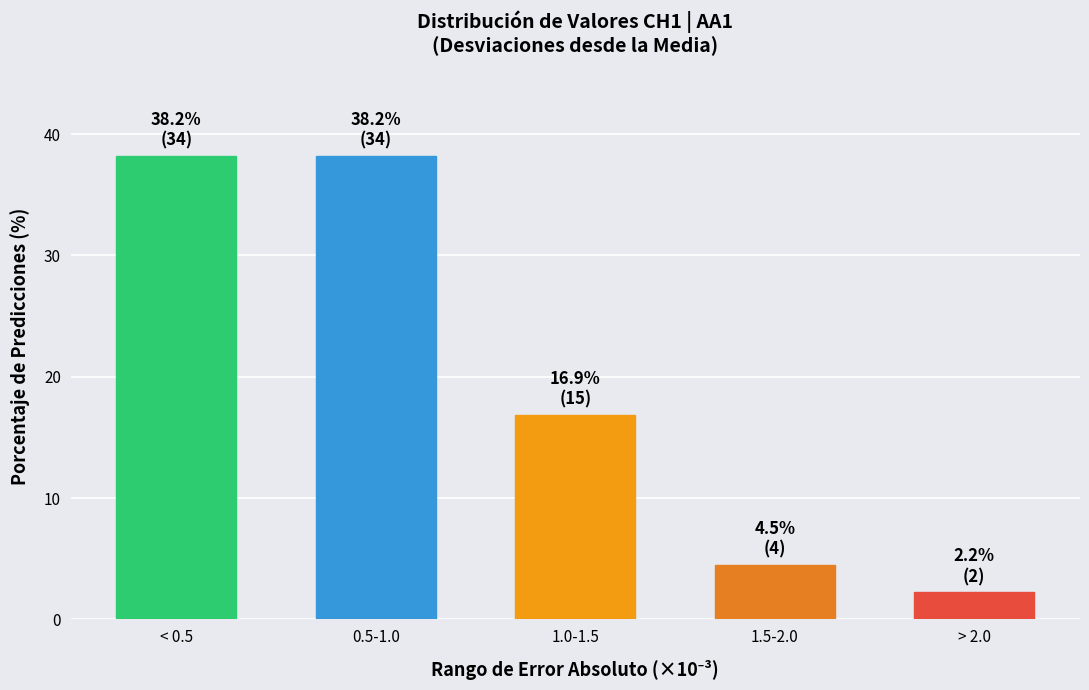

Reading left to right, transcribe all the data shown in this chart.

38.2	38.2	16.9	4.5	2.2